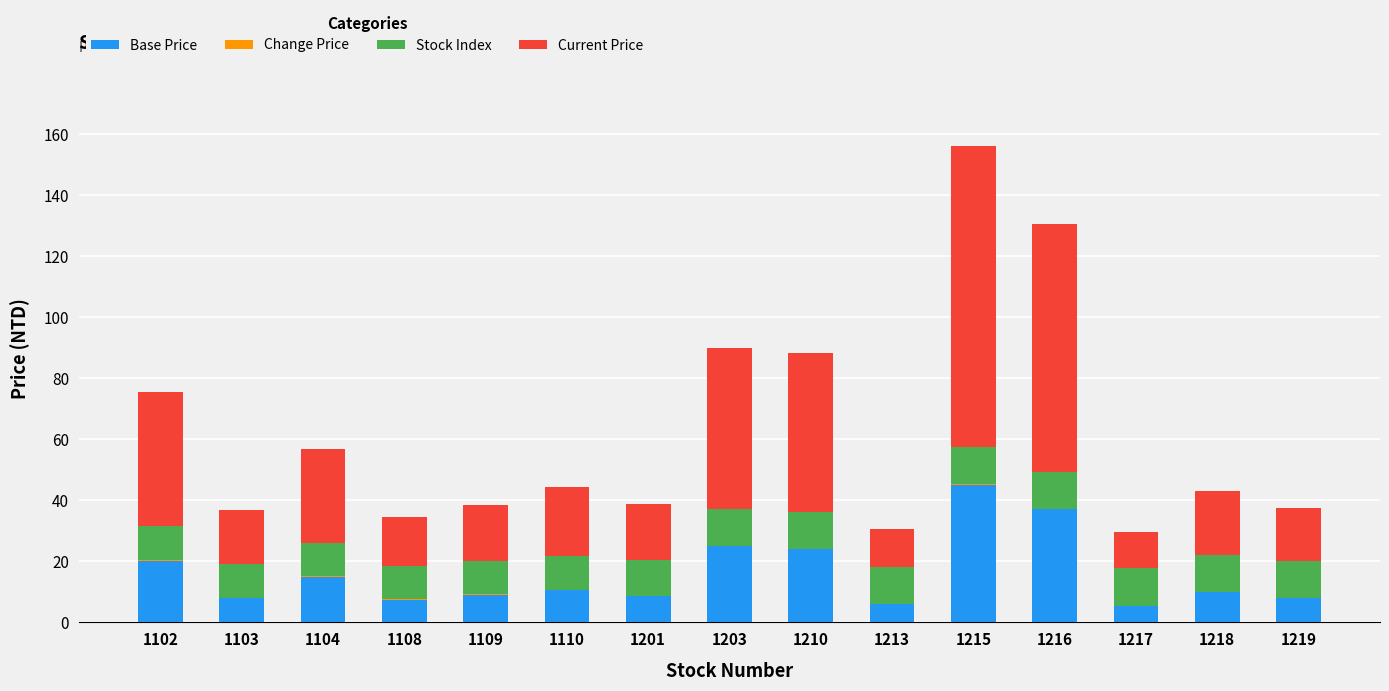

What is the maximum value for Base Price?

45.0